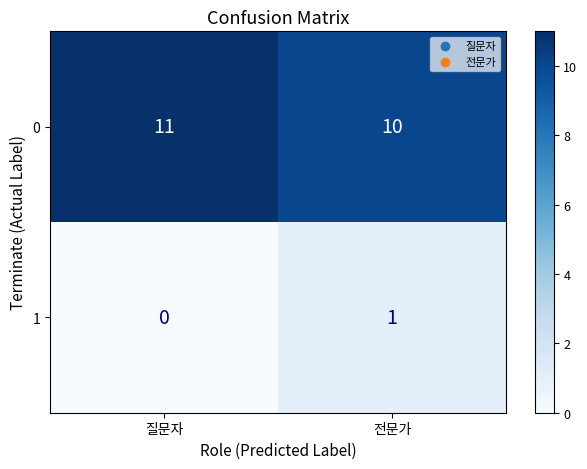

At which category does the chart reach its peak across all series?

질문자